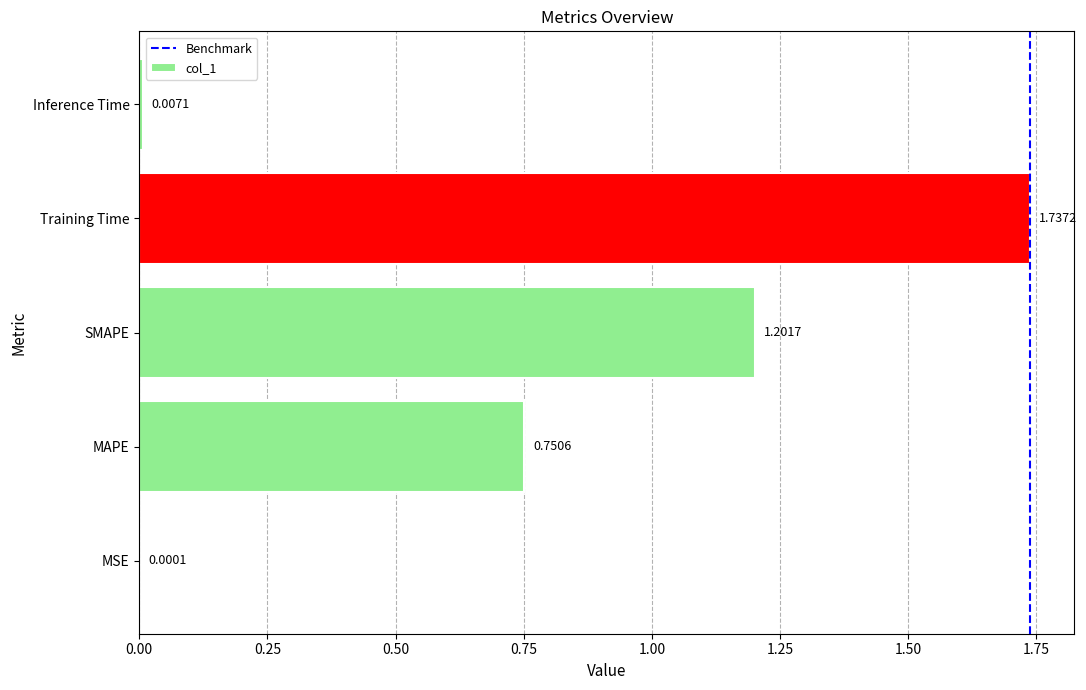

Which category has the highest value across all series?

Training Time